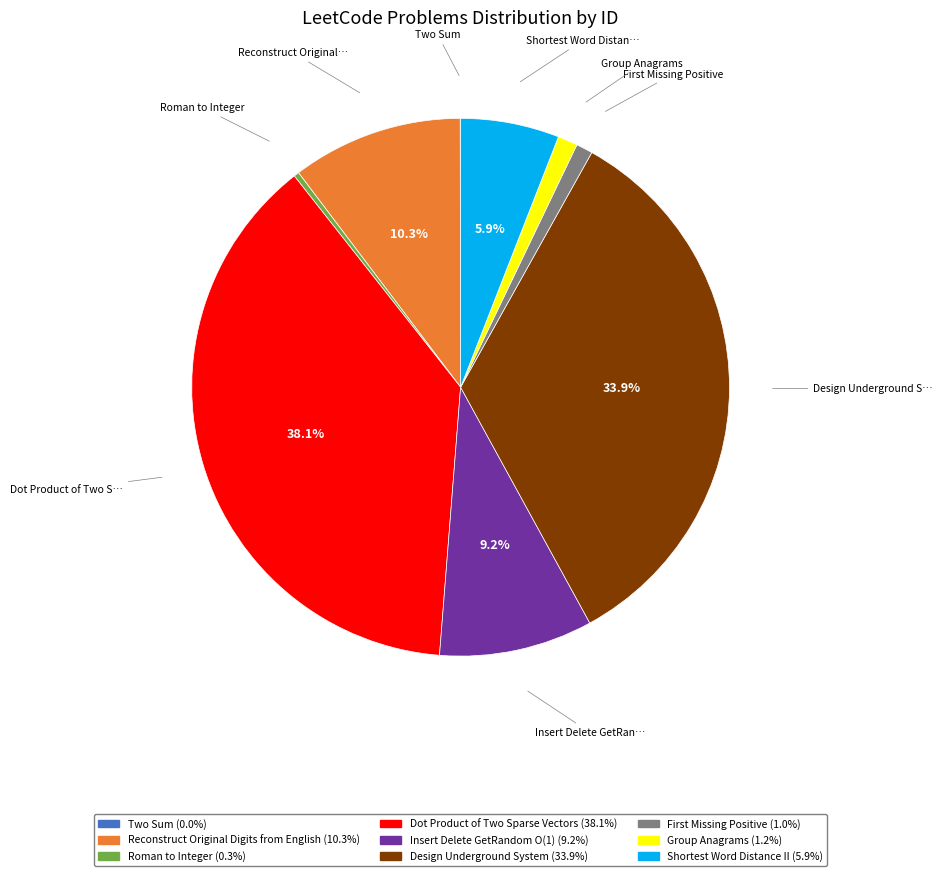

Which has a higher value, Roman to Integer or Group Anagrams?

Group Anagrams